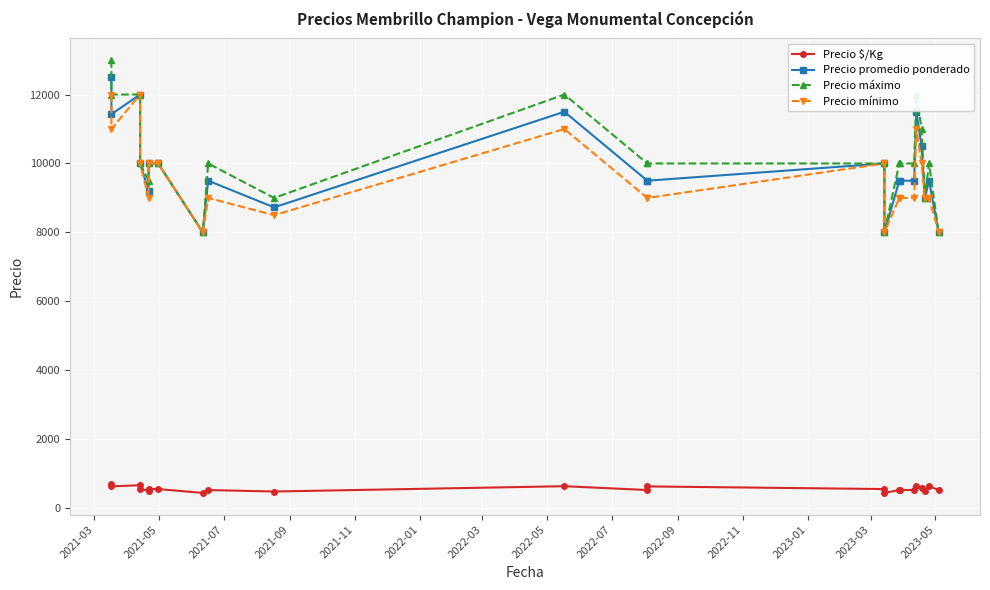

Where is the first local minimum for Precio $/Kg?

2021-05